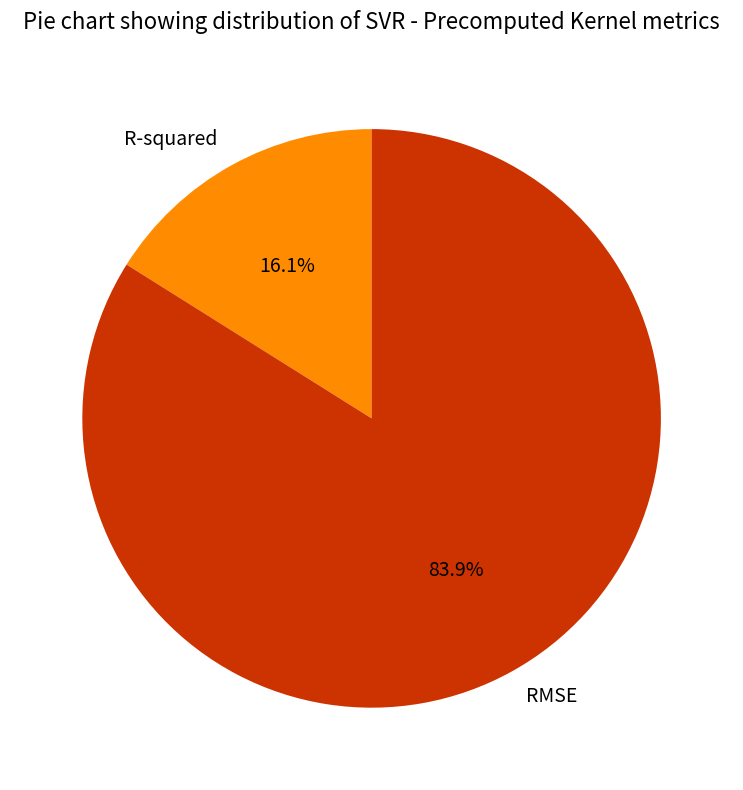

Between RMSE and R-squared, which is larger?

RMSE